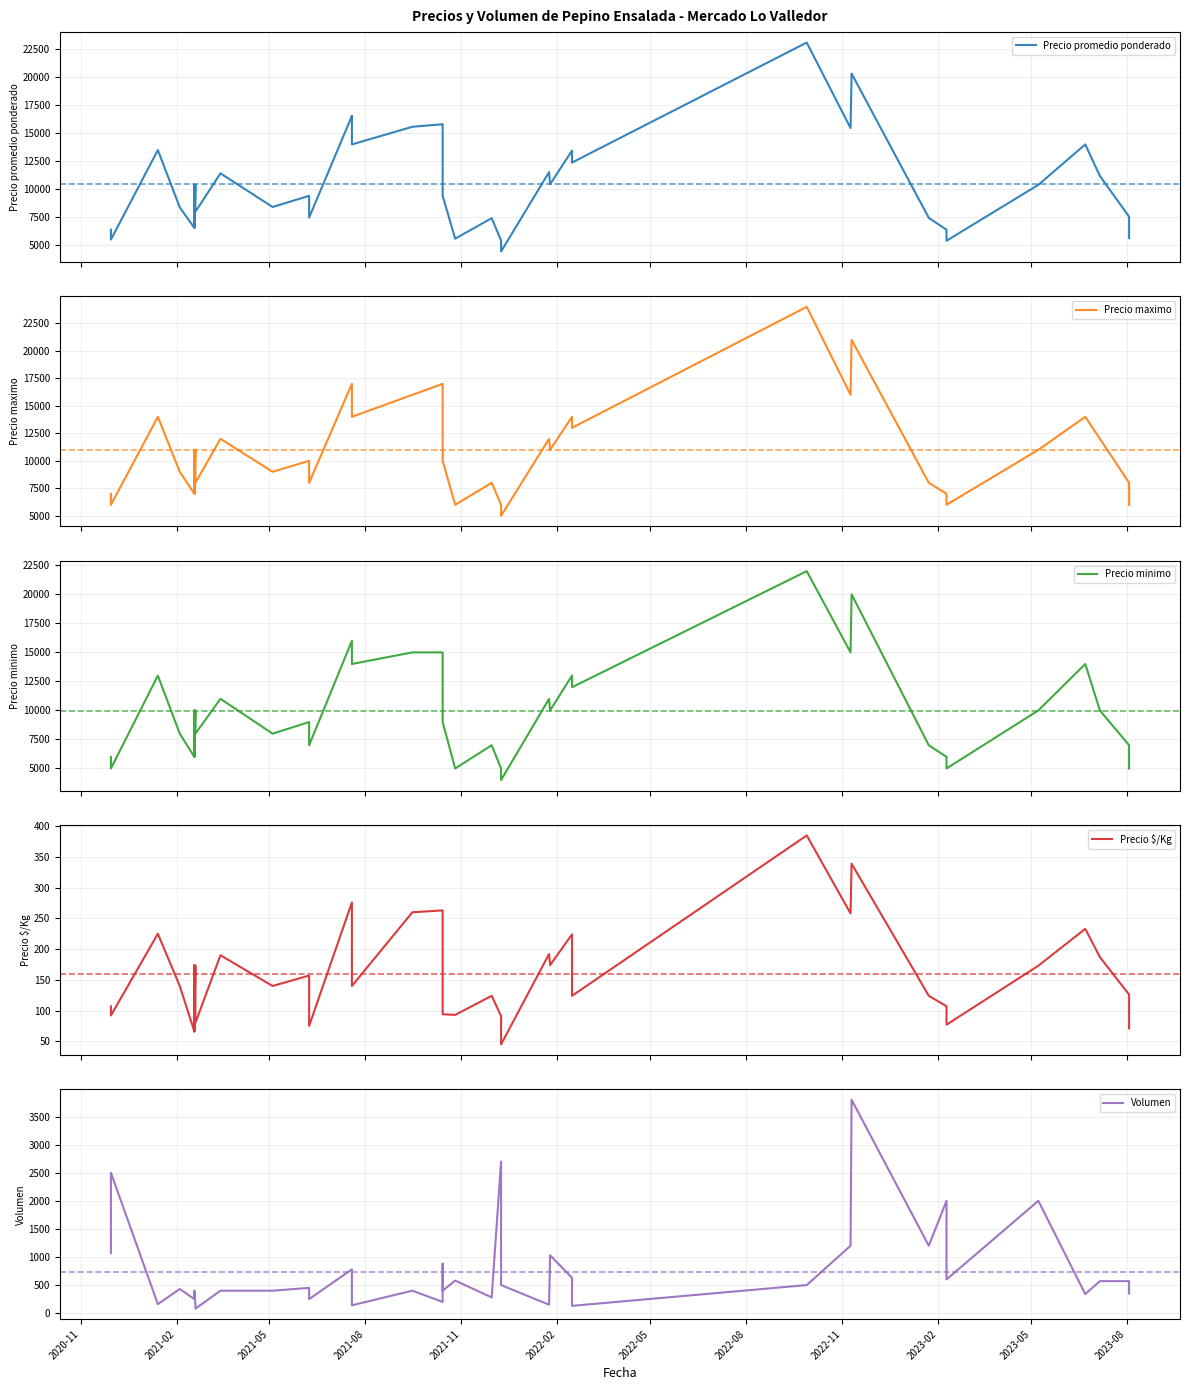

At 2020-11, list the series in order from smallest to largest.

Precio $/Kg, Volumen, Precio minimo, Precio promedio ponderado, Precio maximo